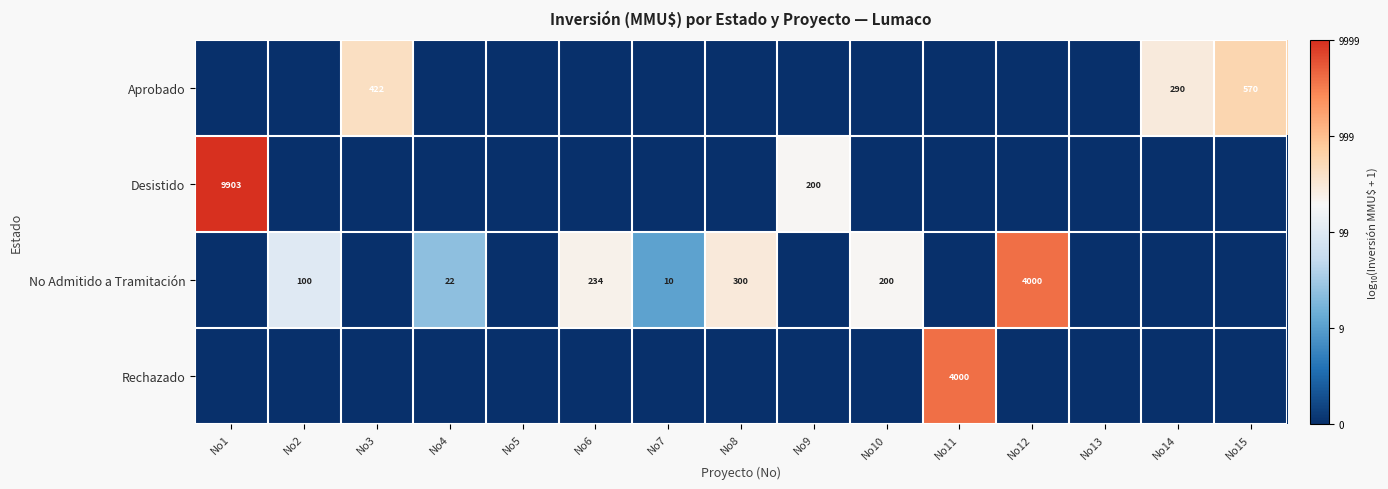

The value of No Admitido a Tramitación at No12 is 4000. True or false?

True